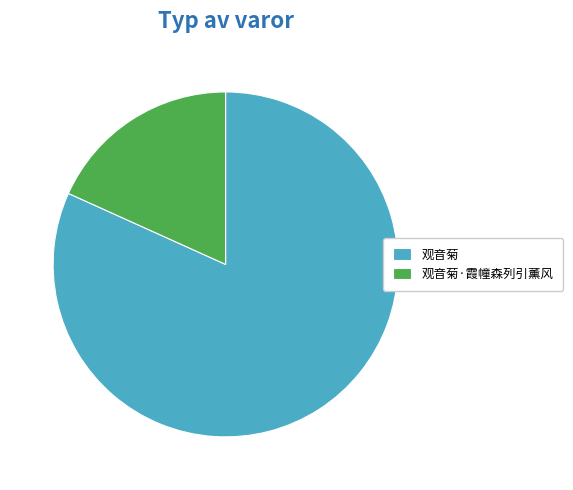

Is the sum of 观音菊·霞幢森列引薰风 and 观音菊 greater than half?

Yes